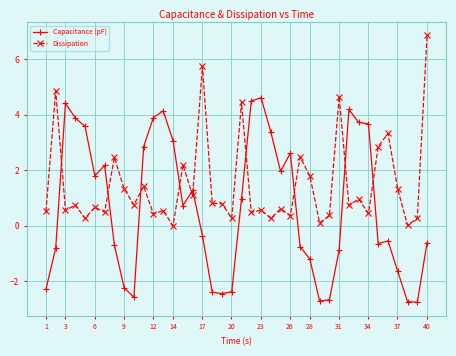

What is the value of the Dissipation point at the 29th from the left?

0.1